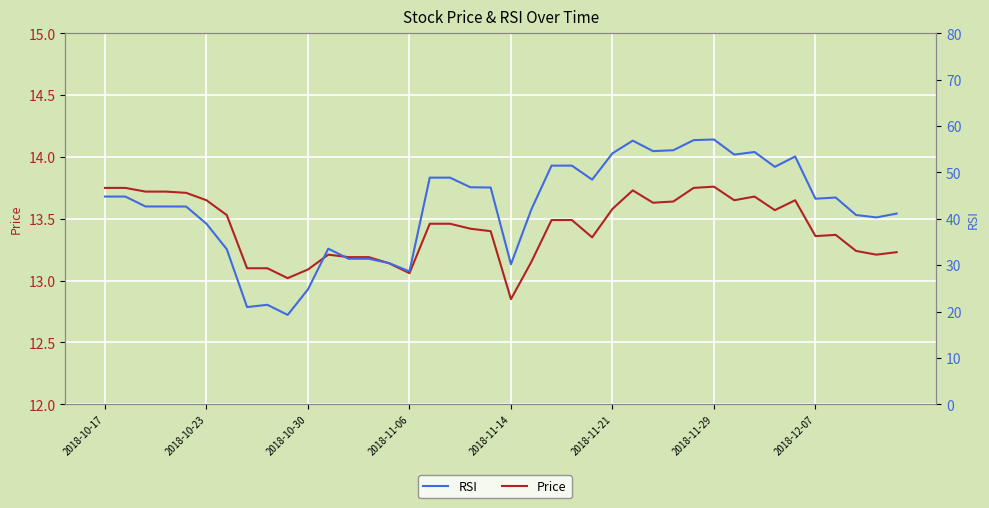

How many distinct data groups are displayed?

2